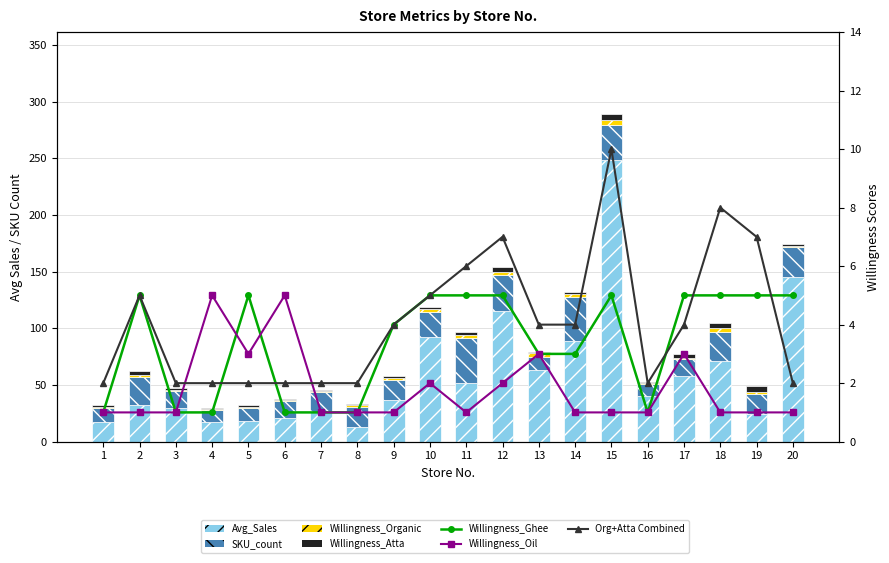

Which has a higher value, 6 or 19?

19